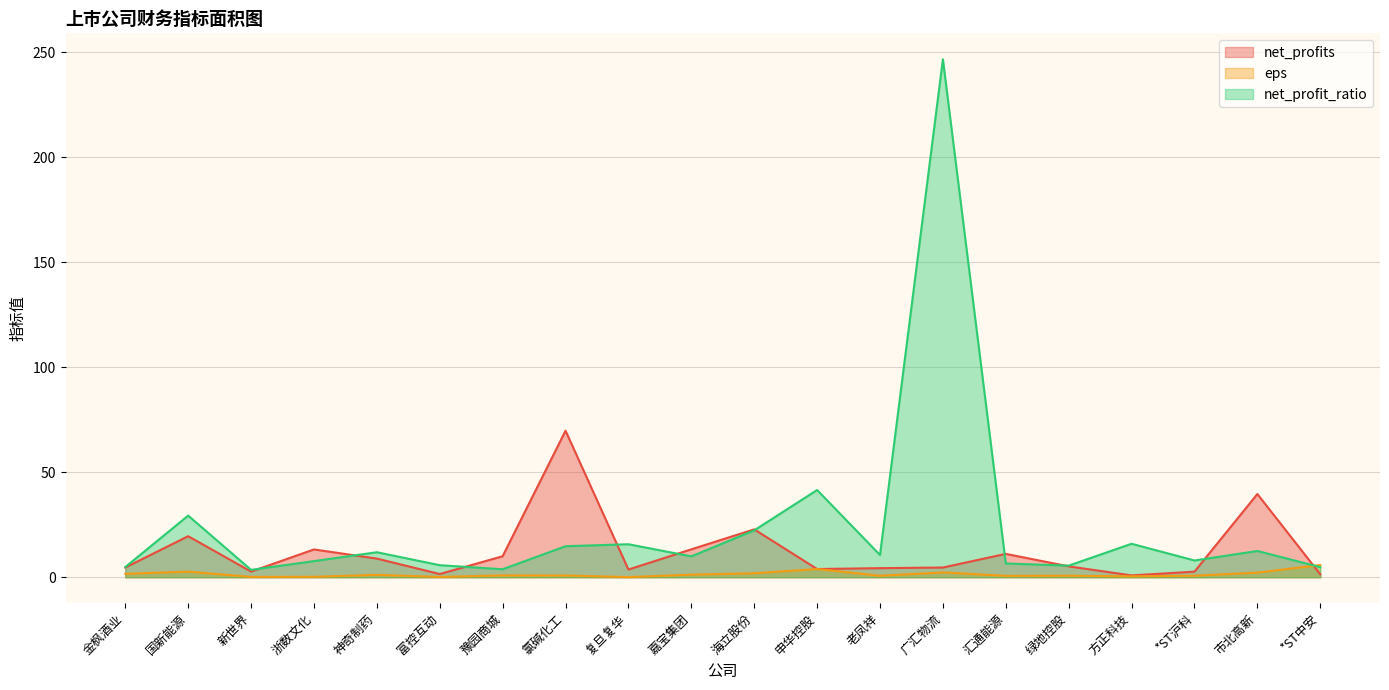

What is the maximum value for net_profit_ratio?

246.7